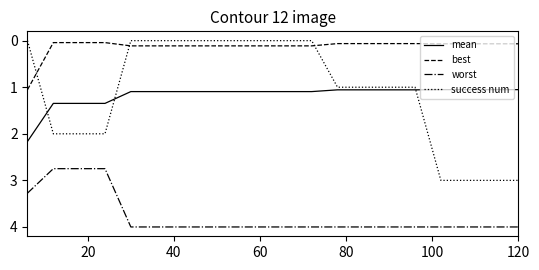

List the series in order of their peak value, highest first.

worst, success num, mean, best